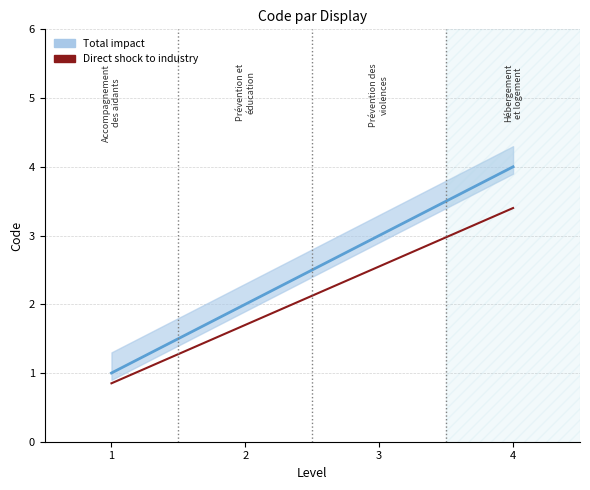

Rank the categories by value from lowest to highest.

1, 2, 3, 4